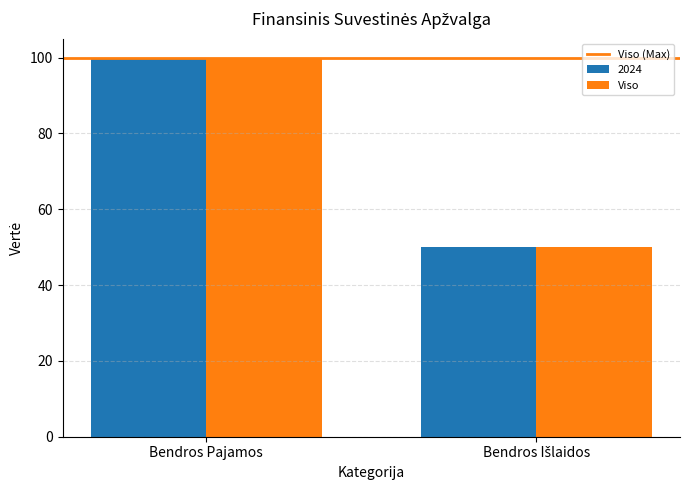

The value of 2024 at Bendros Pajamos is 100. True or false?

True